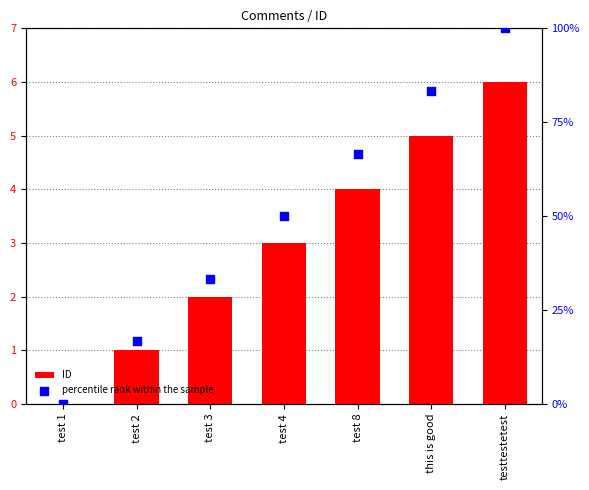

Which series has the largest Y range (max minus min)?

percentile rank within the sample